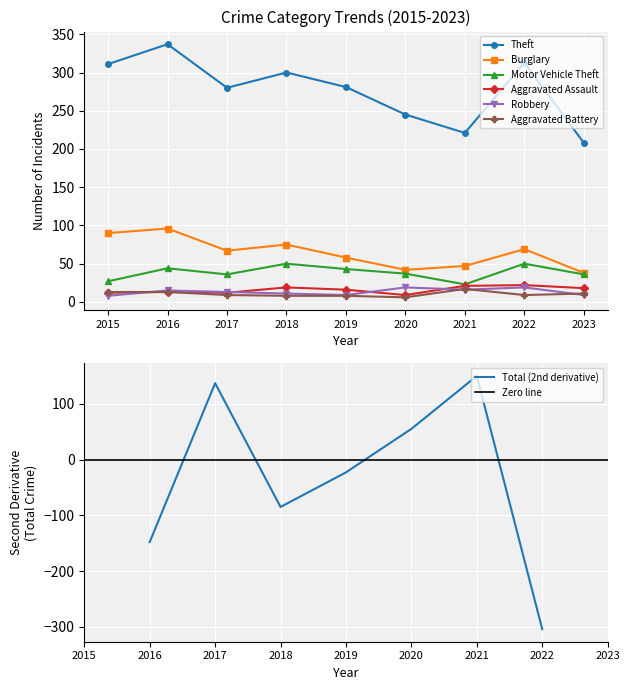

What is the difference between the maximum and minimum values in the Aggravated Battery series?

11